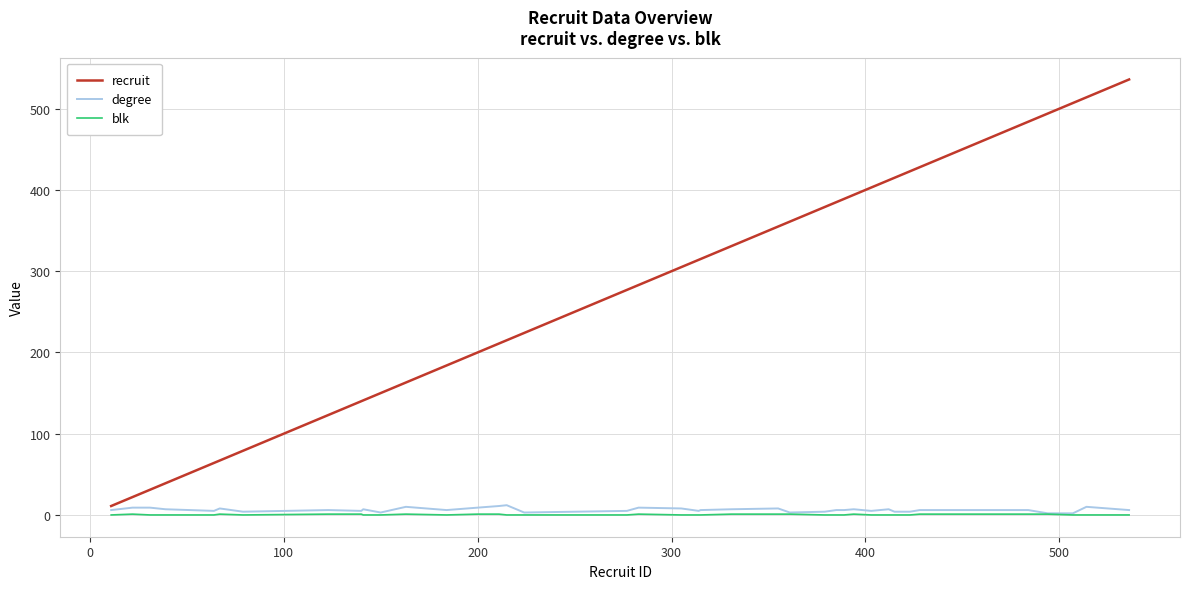

True or false: blk and recruit intersect in this chart.

False